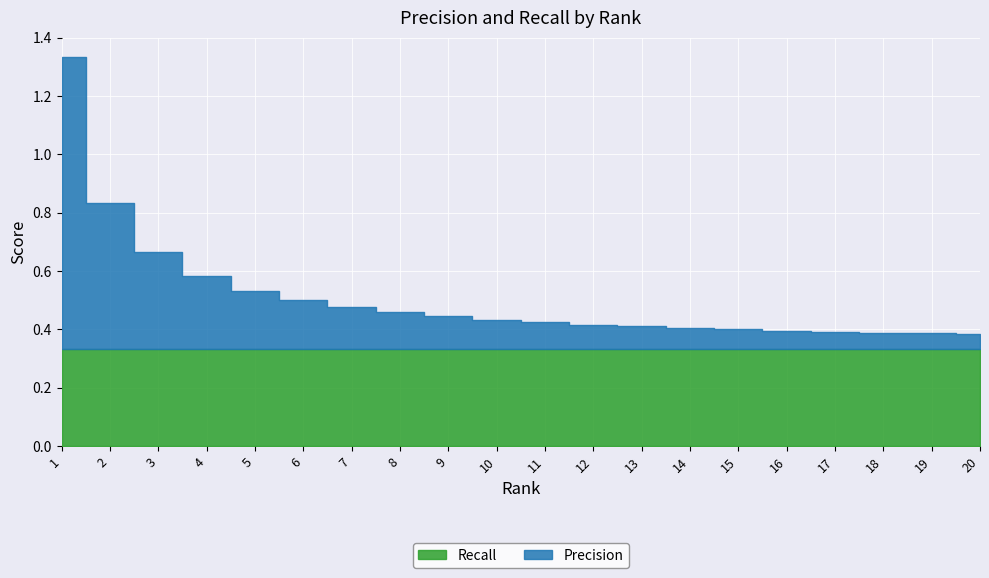

What is the value of the Precision point at the 10th from the left?

0.1